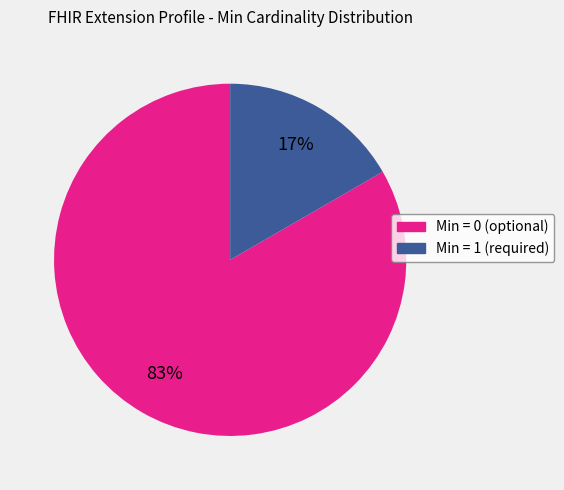

To the nearest percent, what is the average slice percentage?

50%